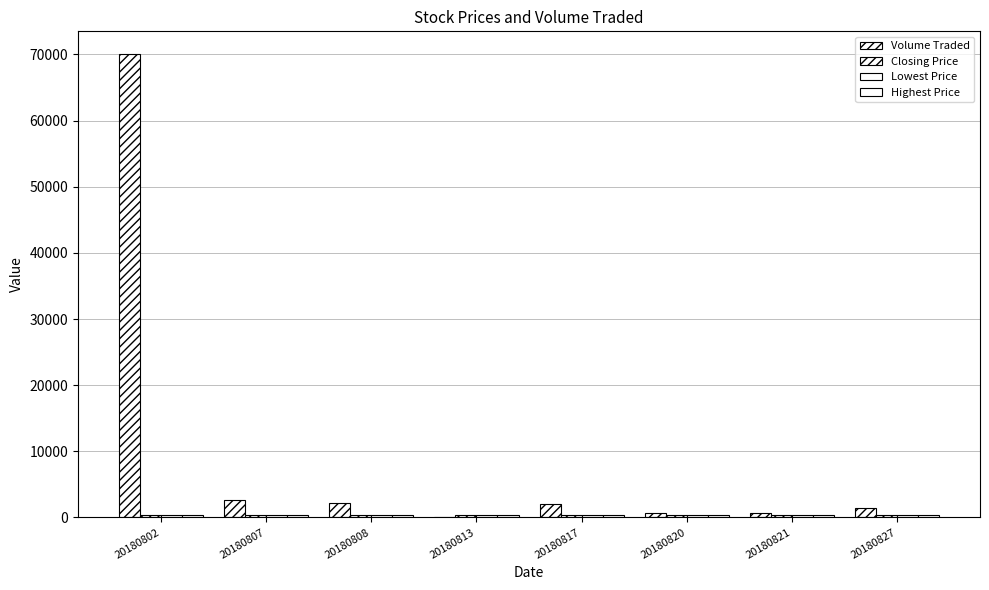

How many data points does each series have?

8